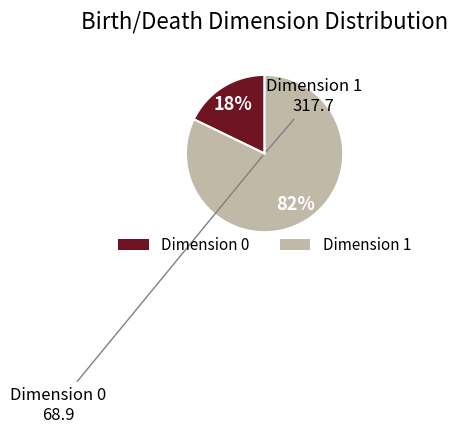

Is there any slice that represents more than half of the pie?

Yes